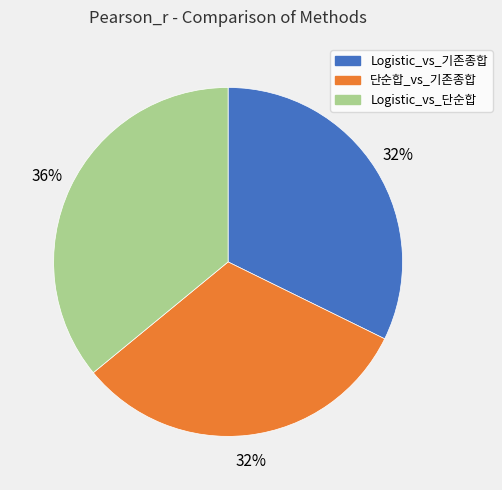

To the nearest percent, what is the difference between the largest and smallest slice percentages?

4%